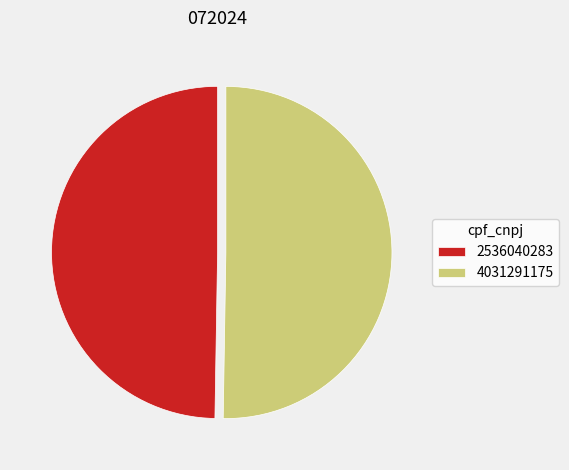

Approximately how many times larger is the value at 2536040283 compared to 4031291175?

1.0